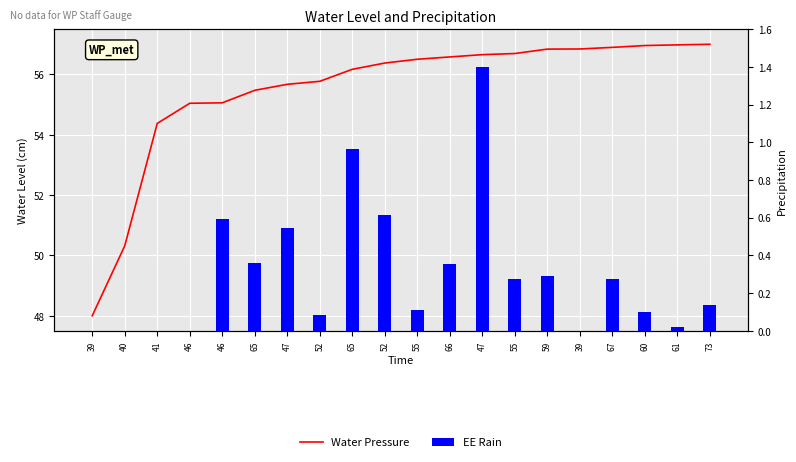

At how many categories does at least one series exceed 54?

18